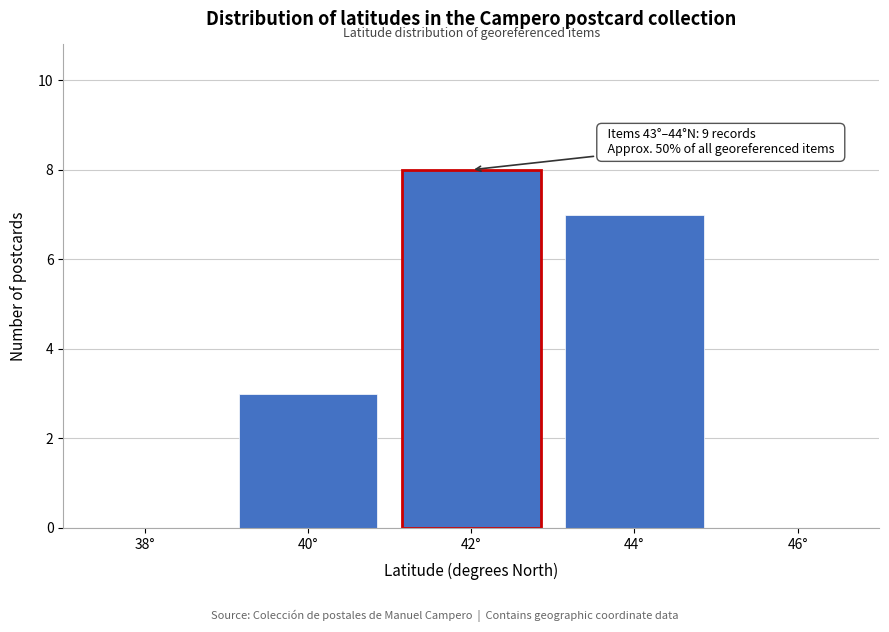

Reading left to right, transcribe all the data shown in this chart.

38°=0	40°=3	42°=8	44°=7	46°=0